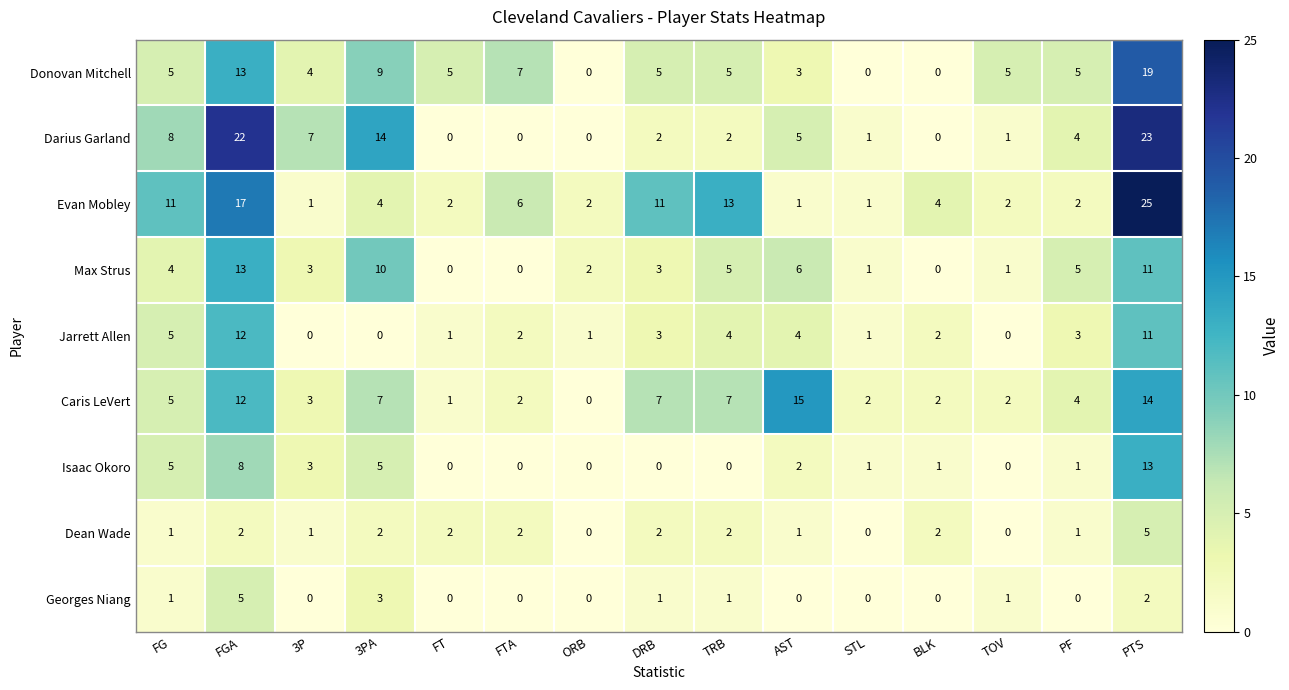

Which series changed the most between FGA and STL?

Darius Garland